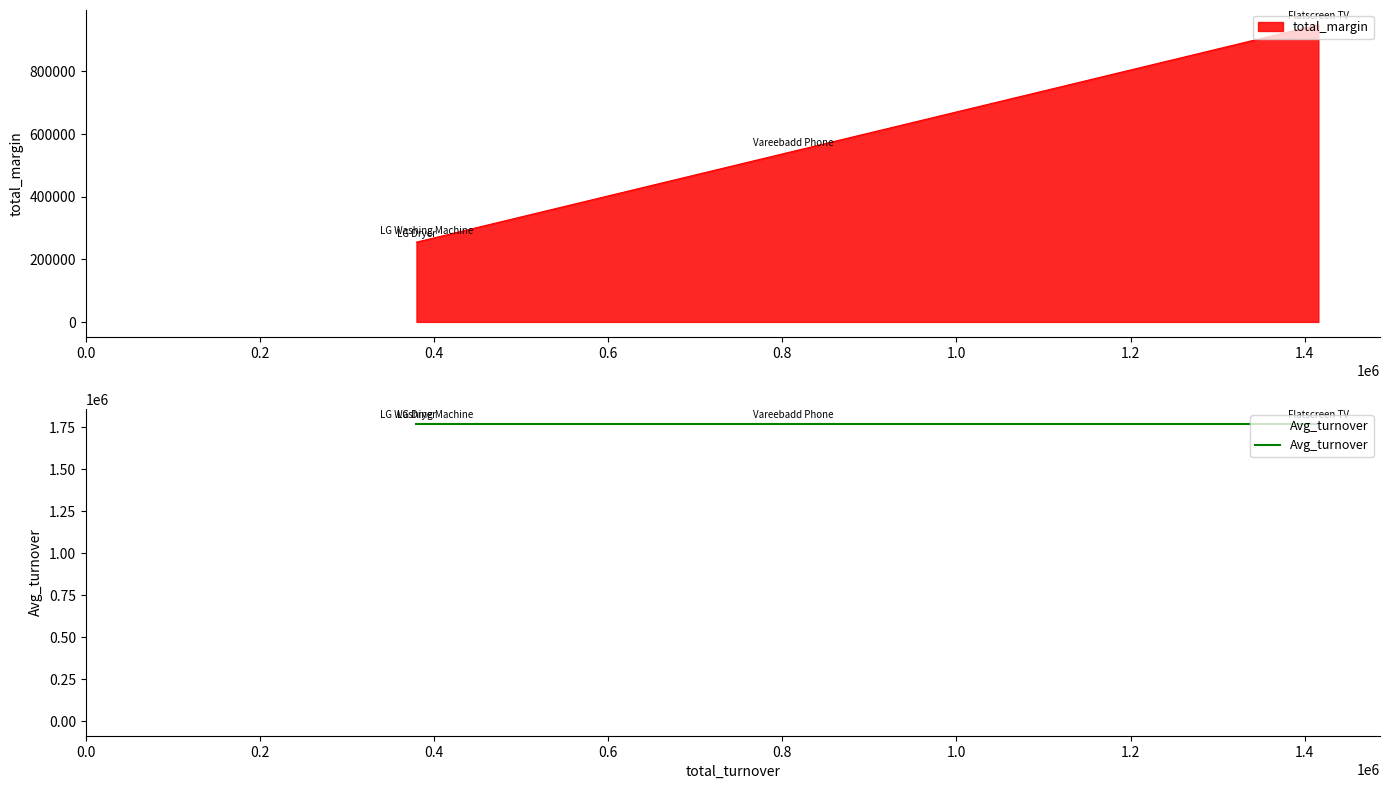

What value does the data have at LG Dryer, to the nearest 100?

254500